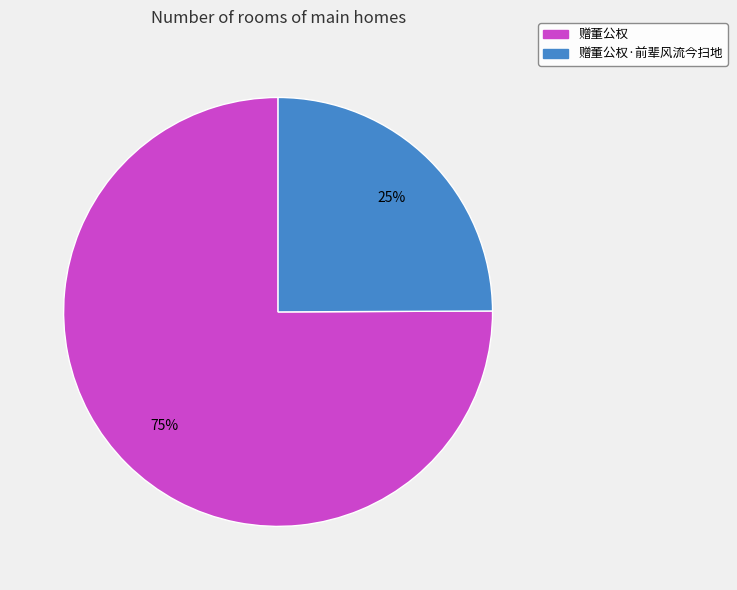

Is there any slice that represents more than half of the pie?

Yes